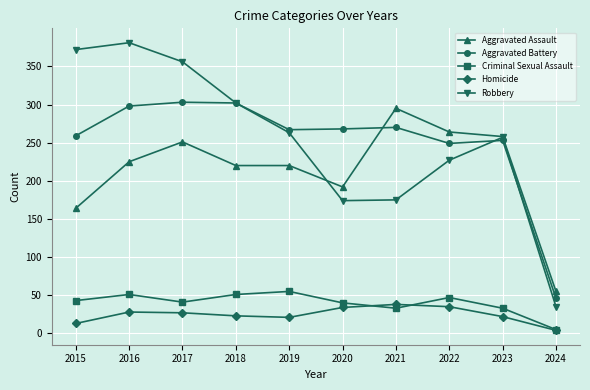

What is the total value across all series at 2021?

811